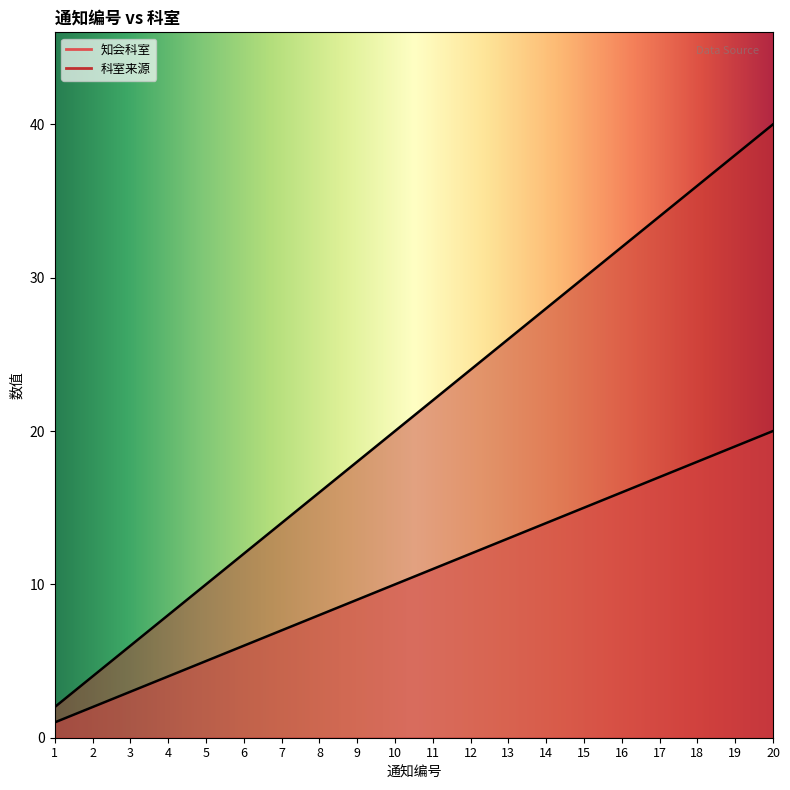

What is the total value across all series at 7?

21